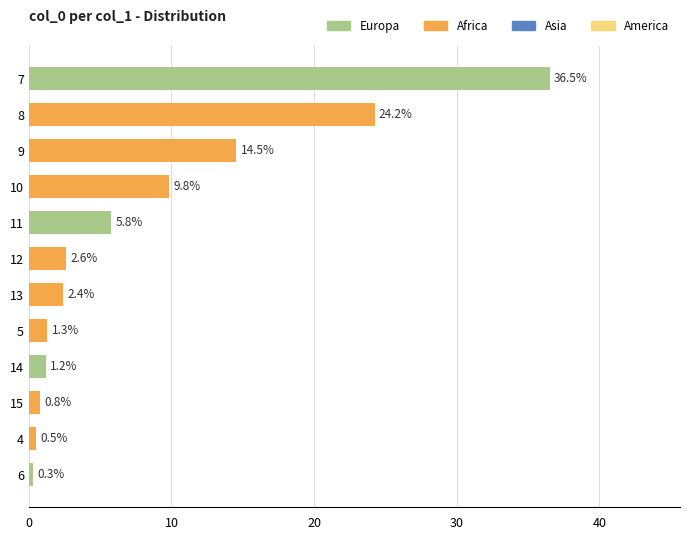

Which has a higher value, 15 or 13?

13